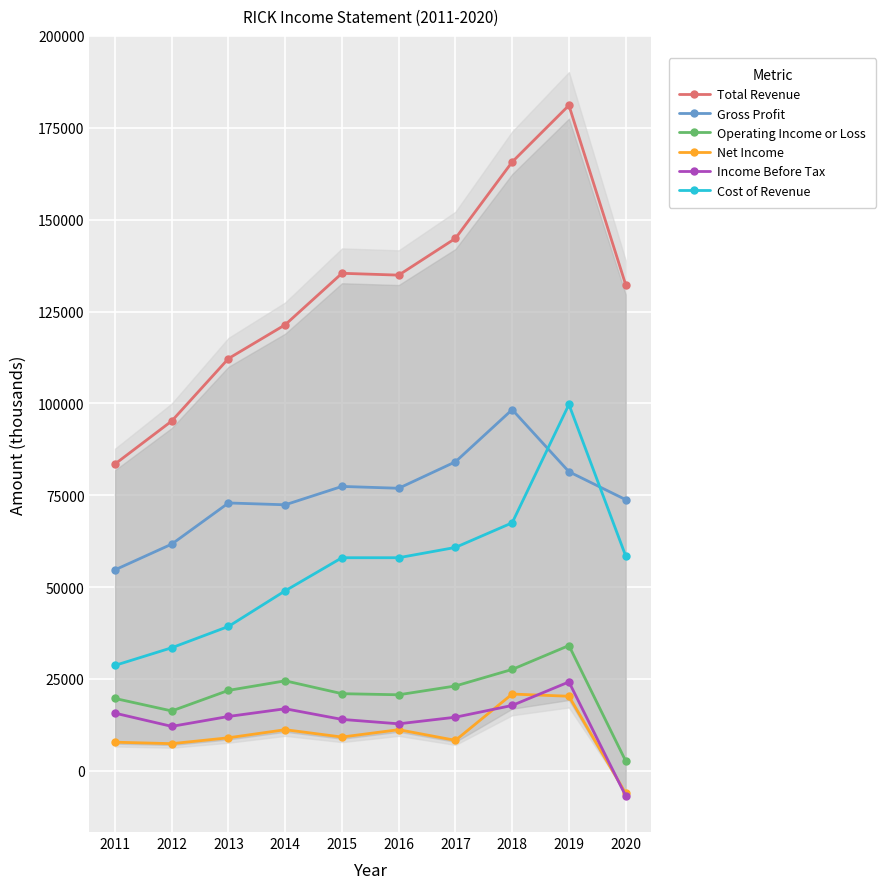

Between 2011 and 2017, which series saw the biggest shift?

Total Revenue